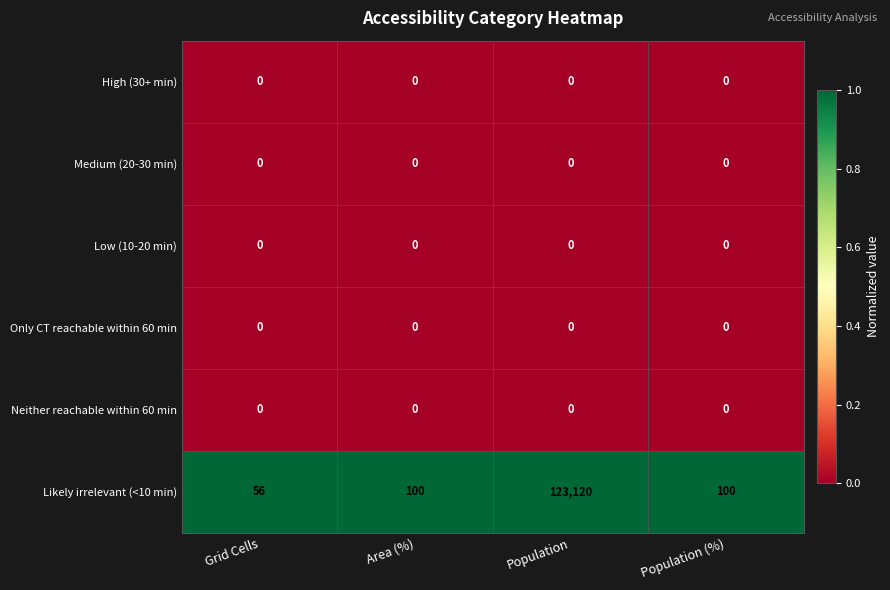

How many distinct data groups are displayed?

6